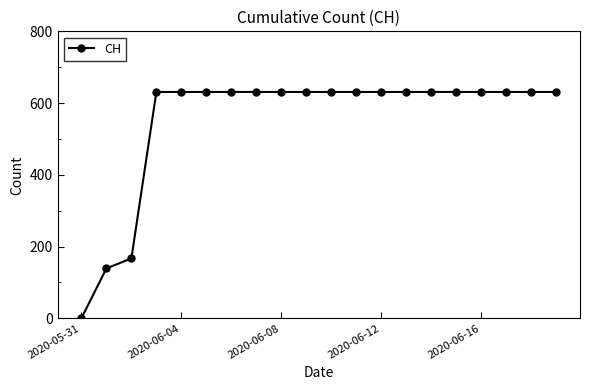

Reading left to right, what are all the values shown in this chart?

0	139	167	631	631	631	631	631	631	631	631	631	631	631	631	631	631	631	631	631